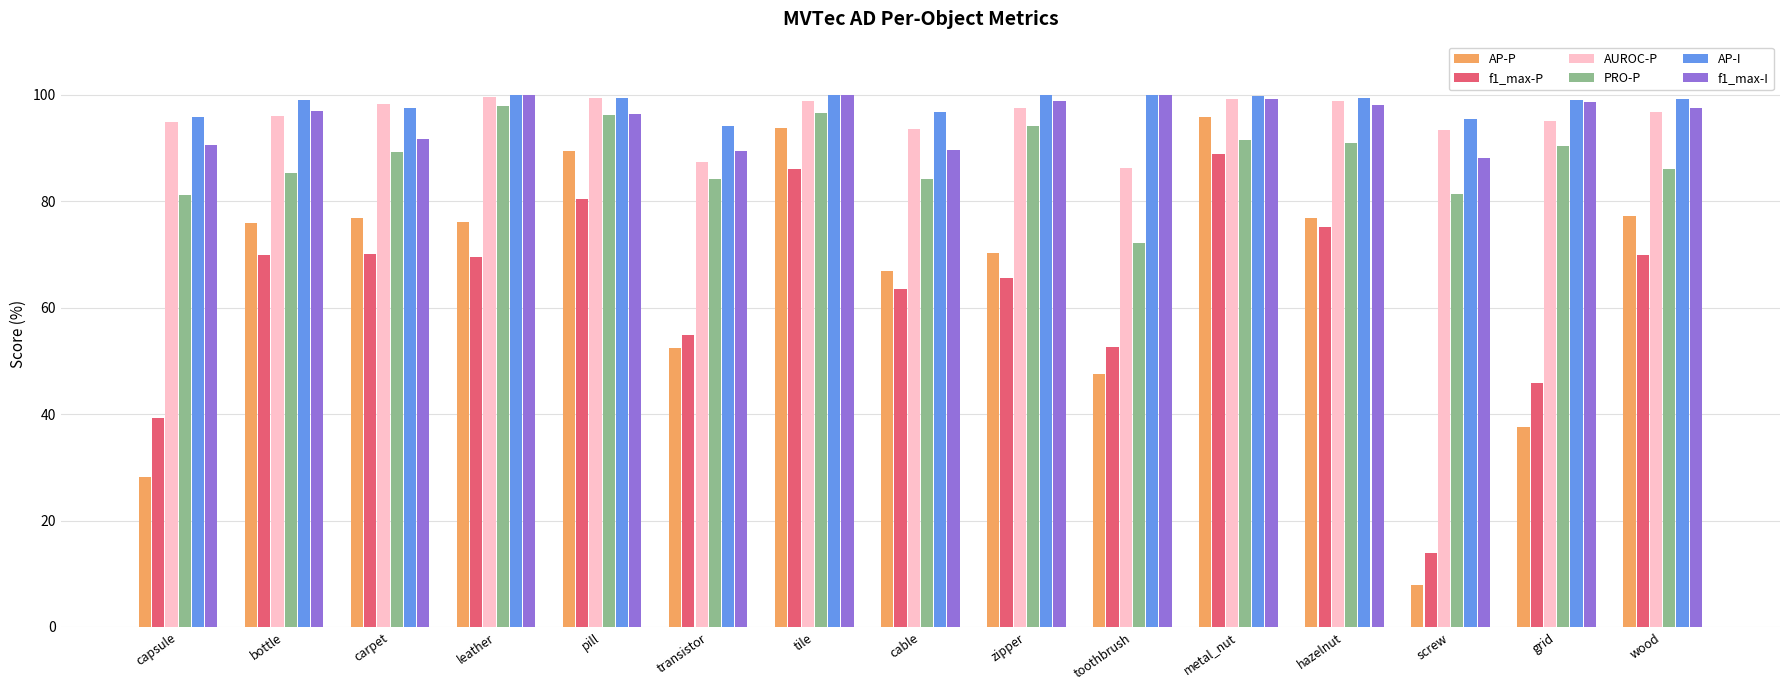

Is it true that AUROC-P equals 160.4 at tile?

False